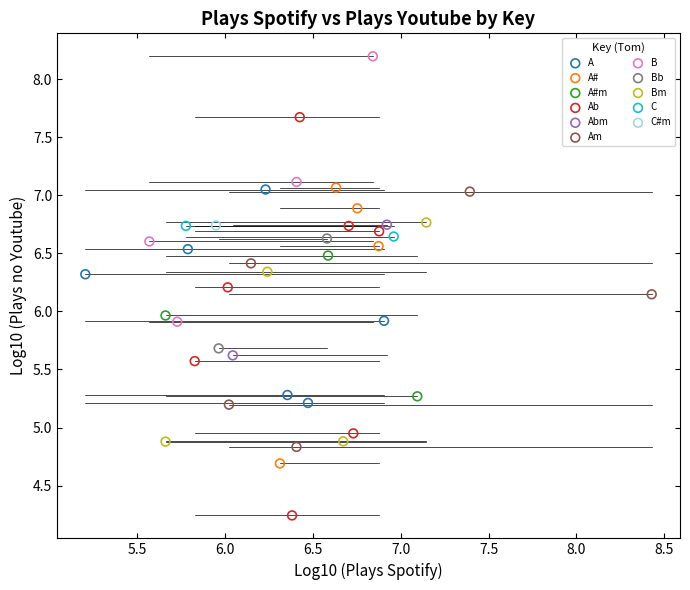

What are all the series names shown in the legend?

A, A#, A#m, Ab, Abm, Am, B, Bb, Bm, C, C#m